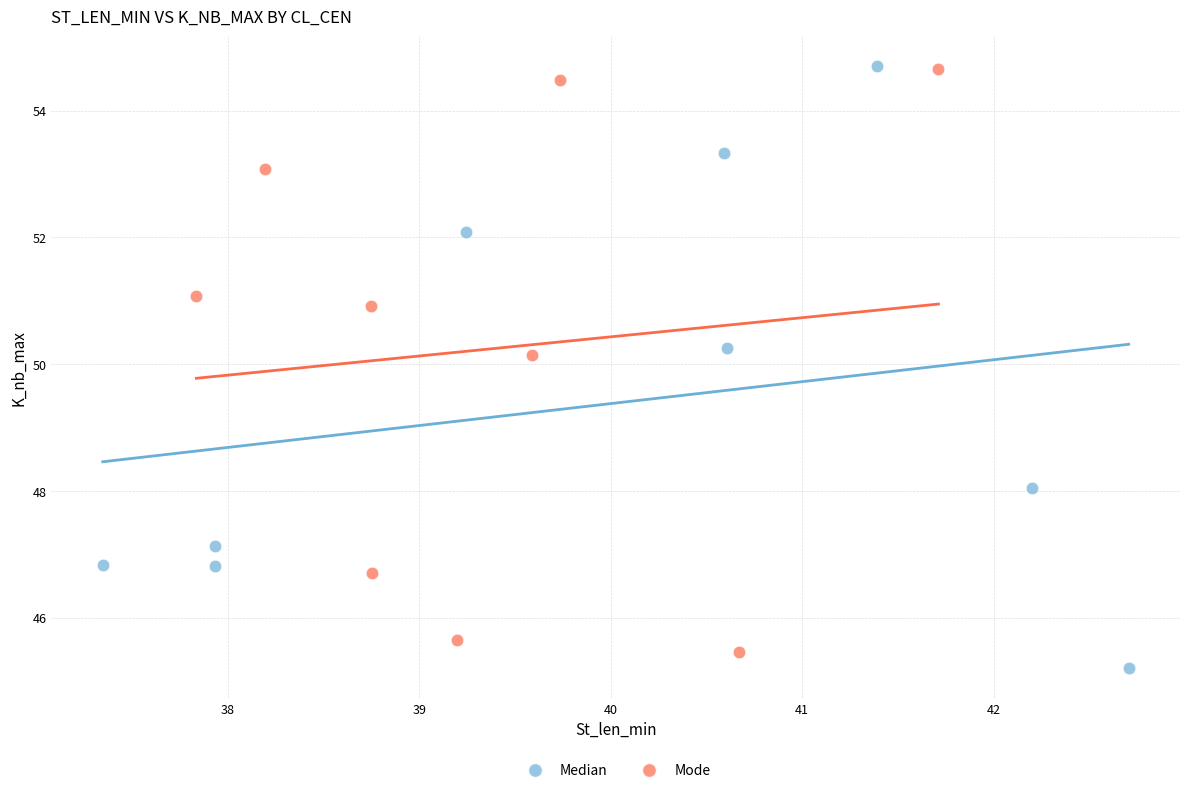

Which series has the largest Y range (max minus min)?

Median